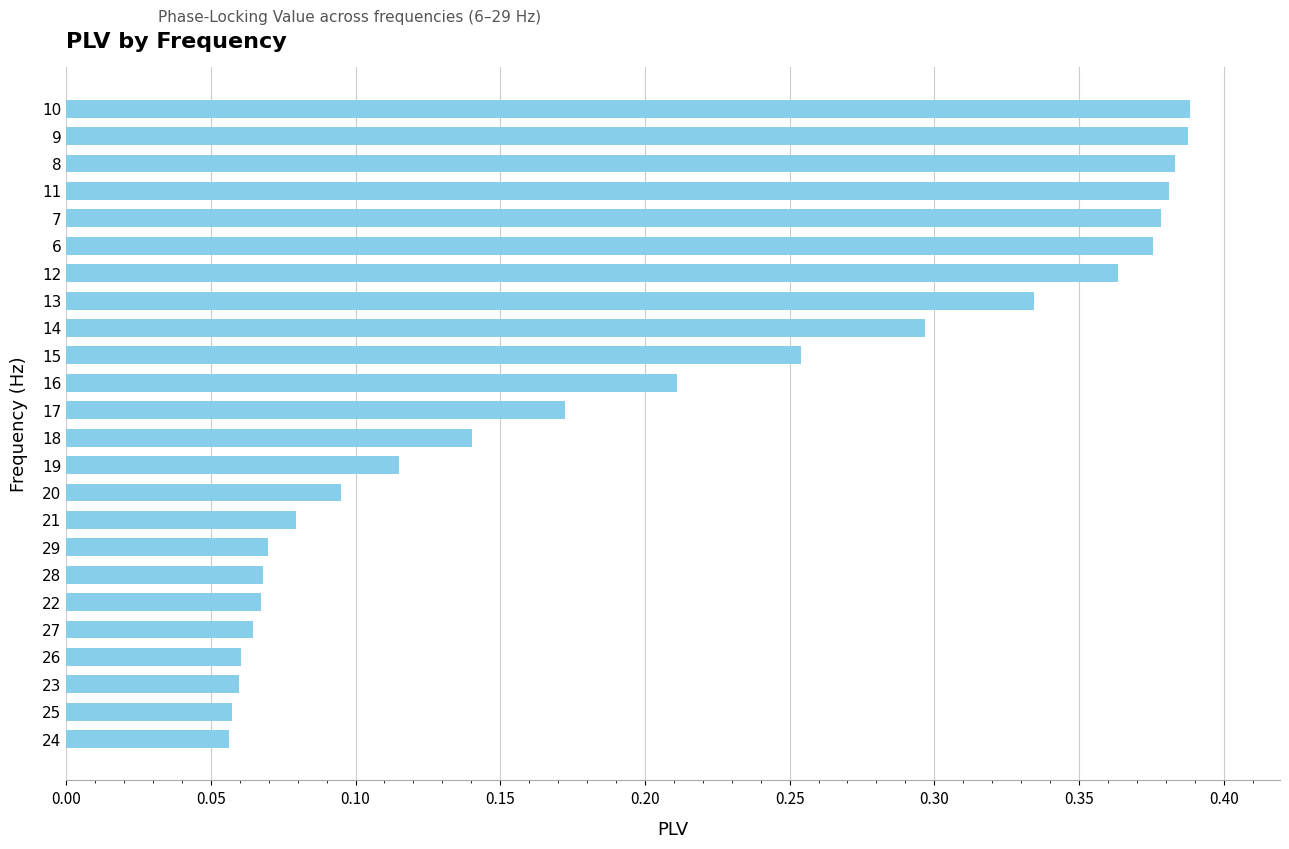

How many values are between 0 and 1?

24